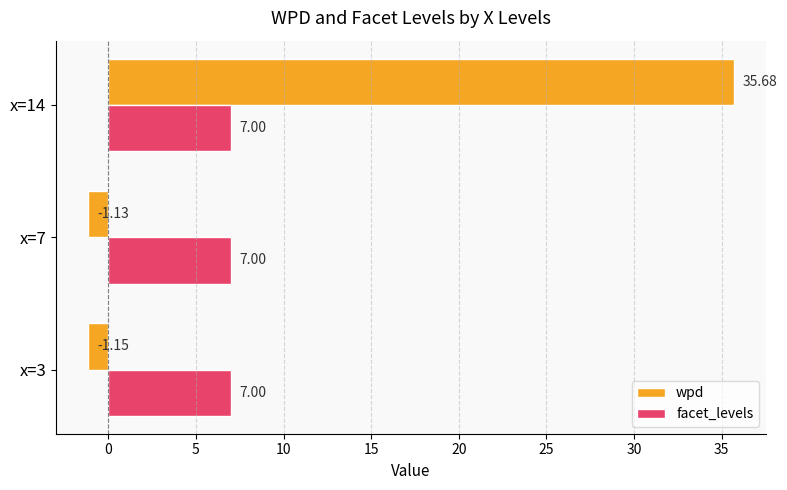

At how many categories does at least one series exceed 1?

3